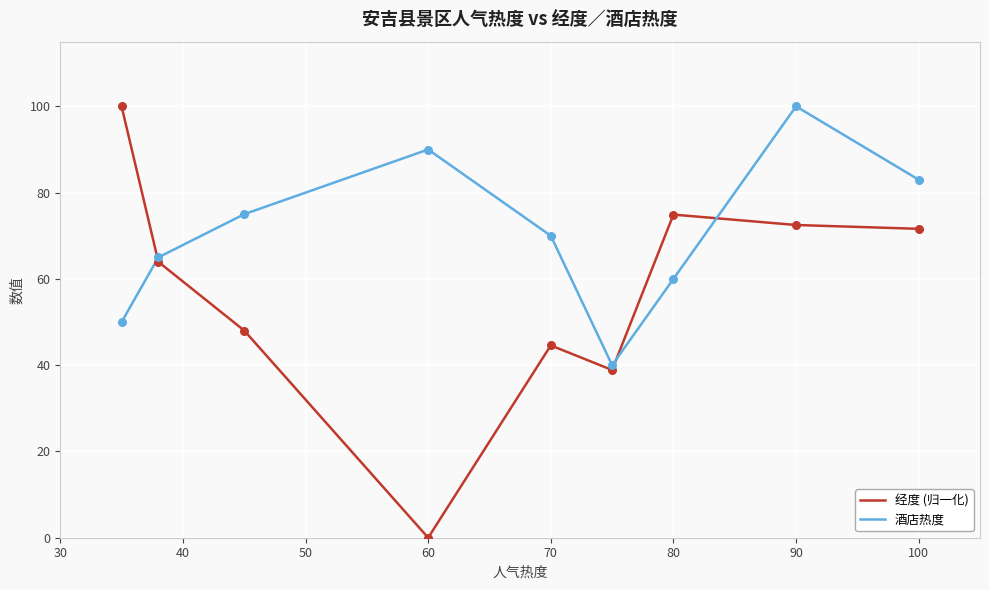

What is the highest value of the 酒店热度 series?

100.0